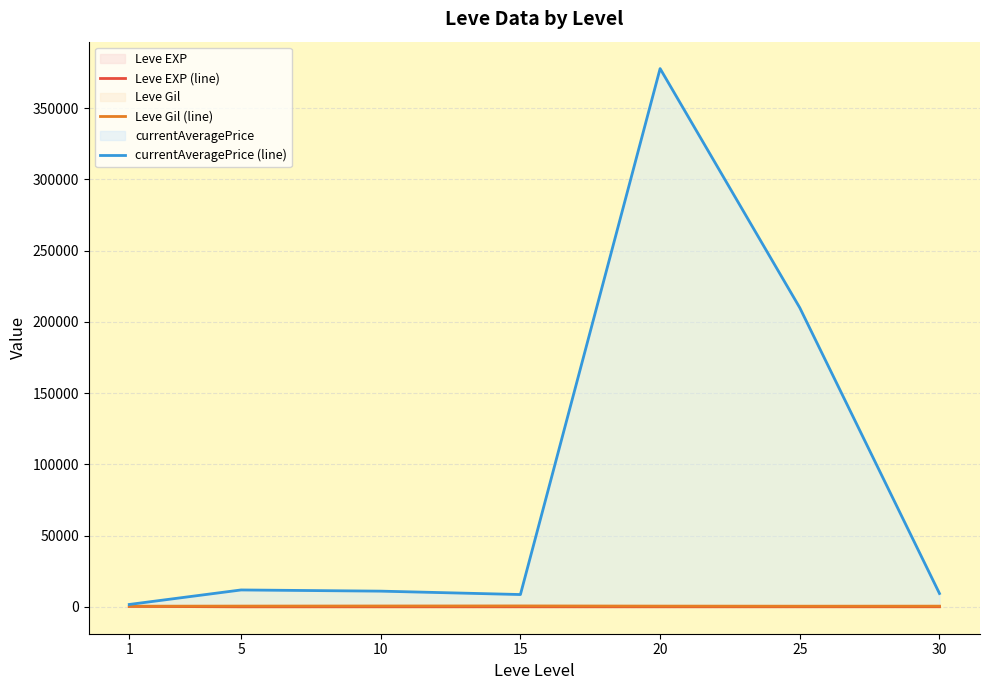

How many categories are shown in the chart?

7